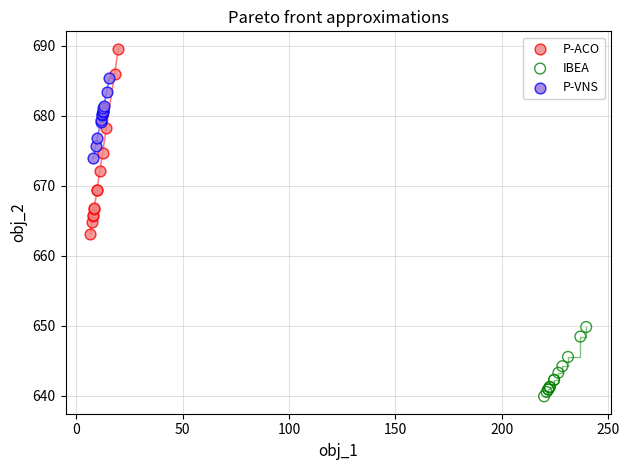

Which series has the widest spread of Y values?

P-ACO